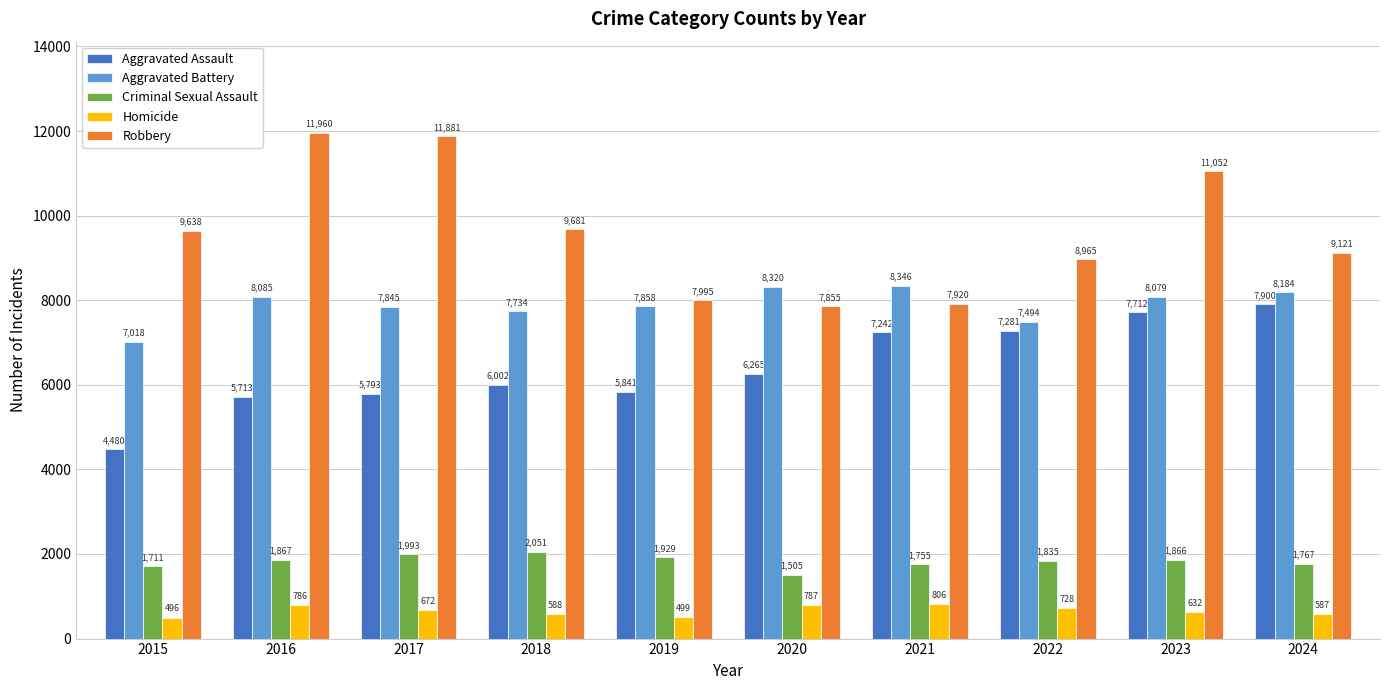

What is the maximum value shown in the chart?

11960